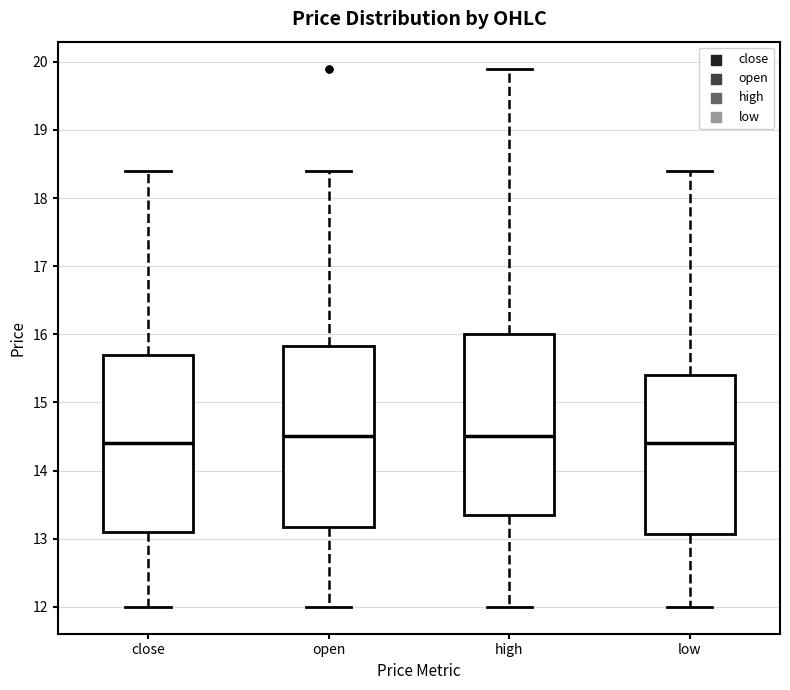

Where is the upper edge of the box for open on the y-axis? The values are not printed on the chart, so give them approximately, as read against the axis.

15.8